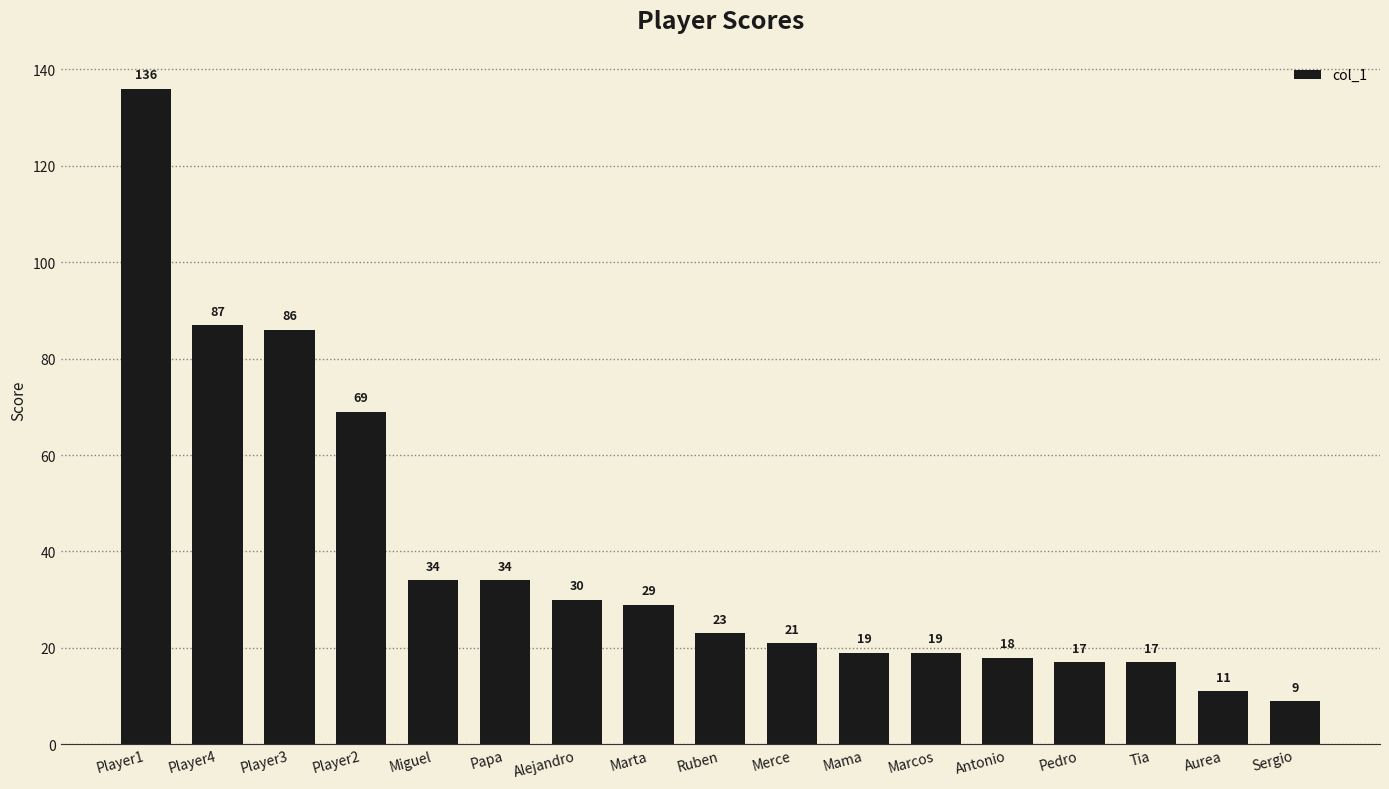

Where is the data nearest to the value 72?

Player2